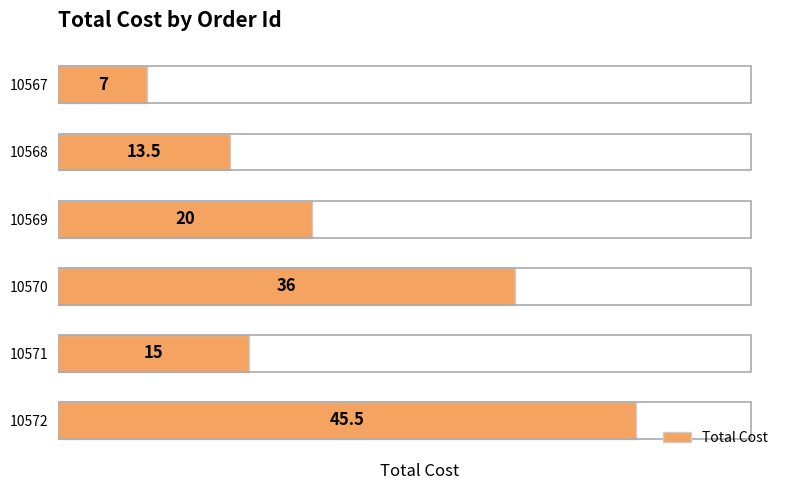

Rank the categories by value from highest to lowest.

10572, 10570, 10569, 10571, 10568, 10567